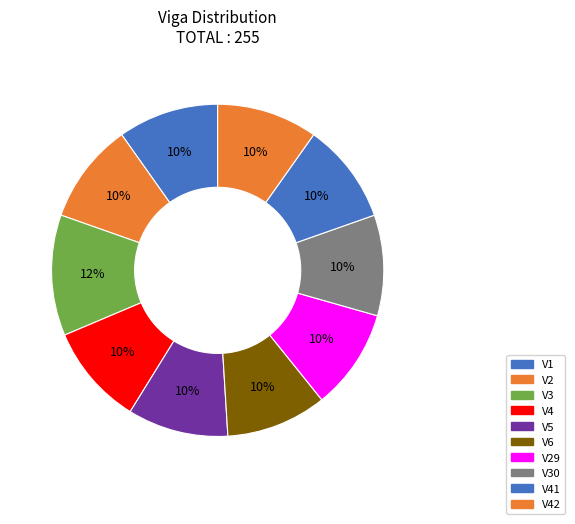

What is the total percentage of V29 and V30?

19.6%